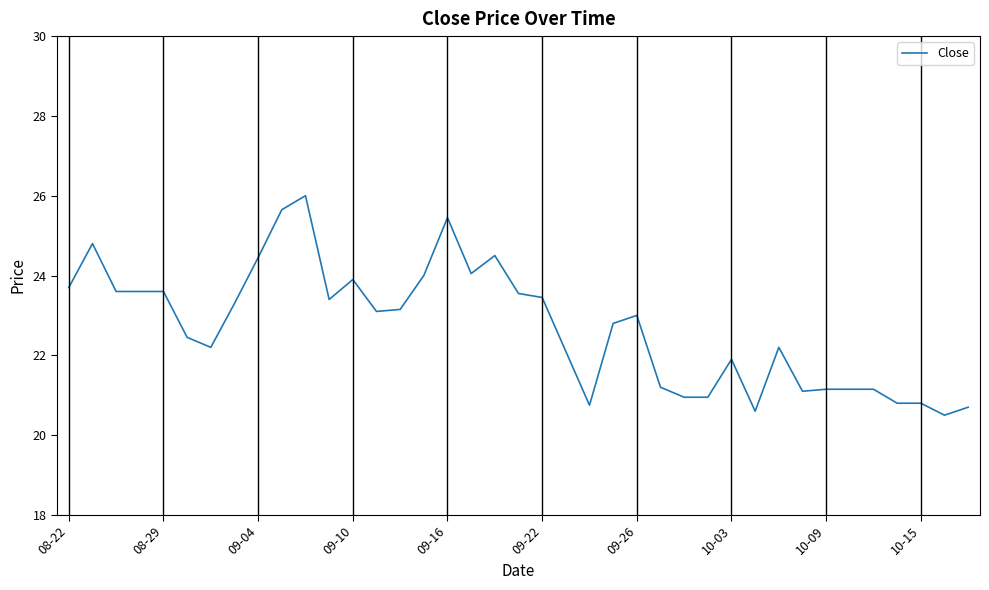

What is the smallest value displayed?

20.5